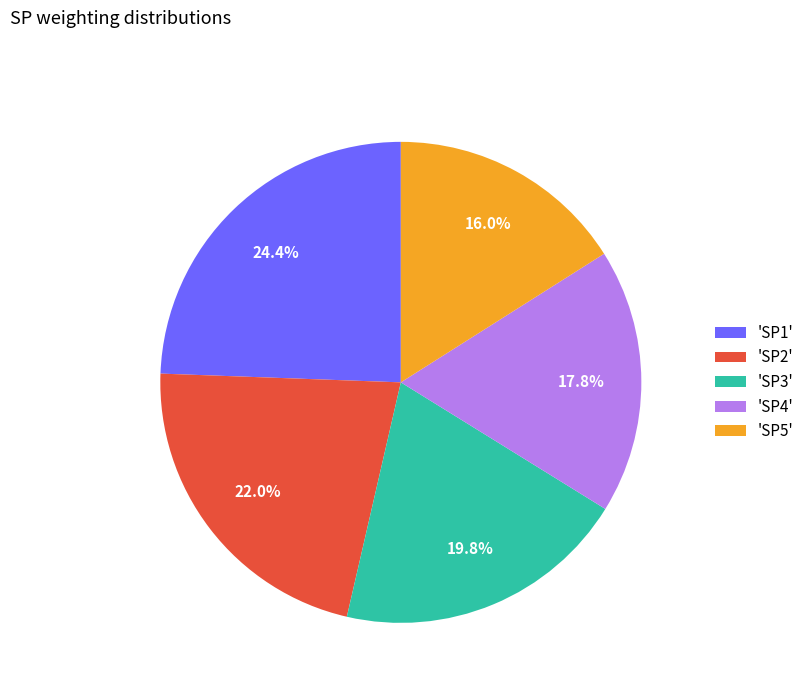

Is there any slice that represents more than half of the pie?

No